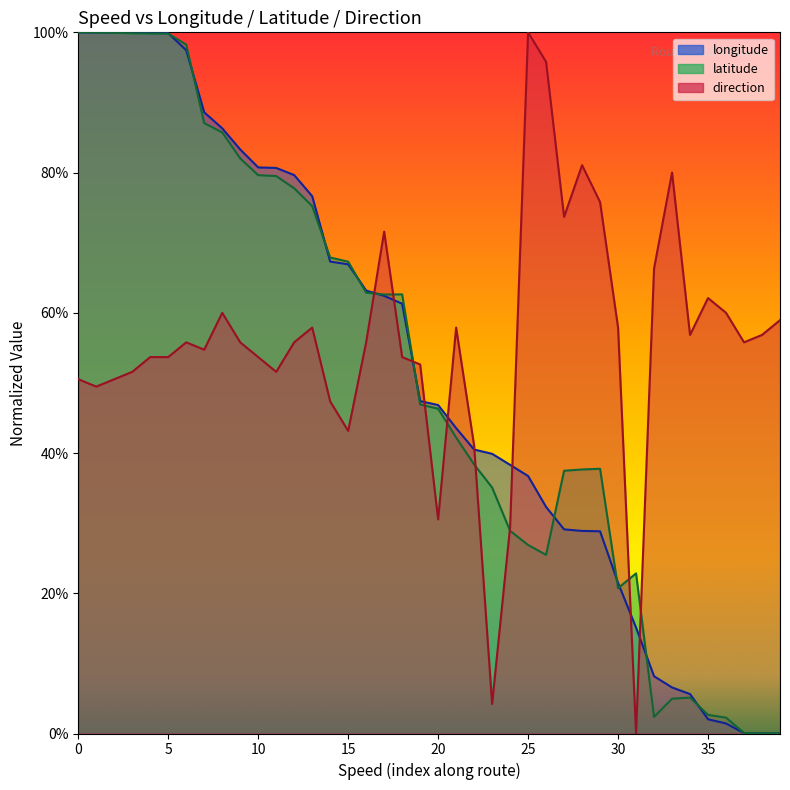

Is the value of direction at 31 greater than the value of longitude at 32?

No